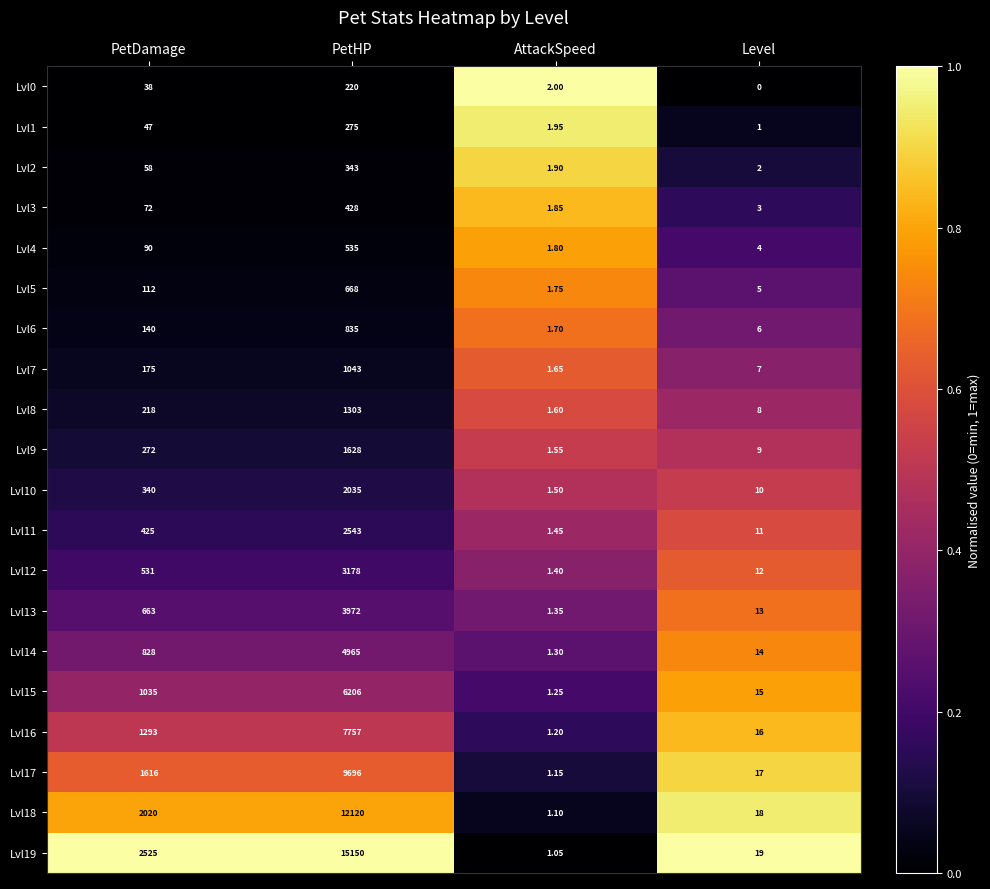

How many series are shown in this chart?

20